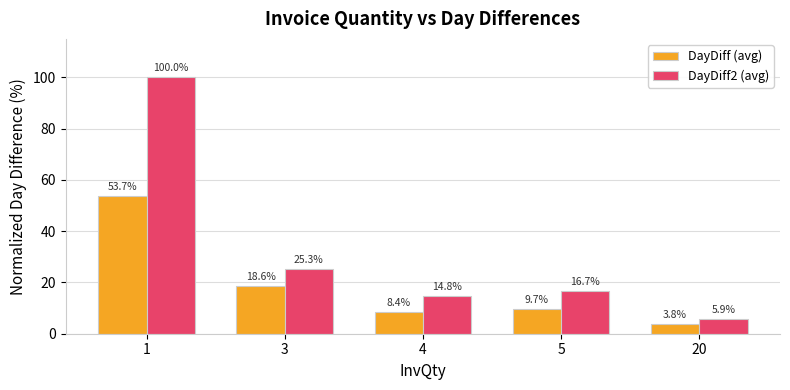

What is the maximum value shown in the chart?

100.0